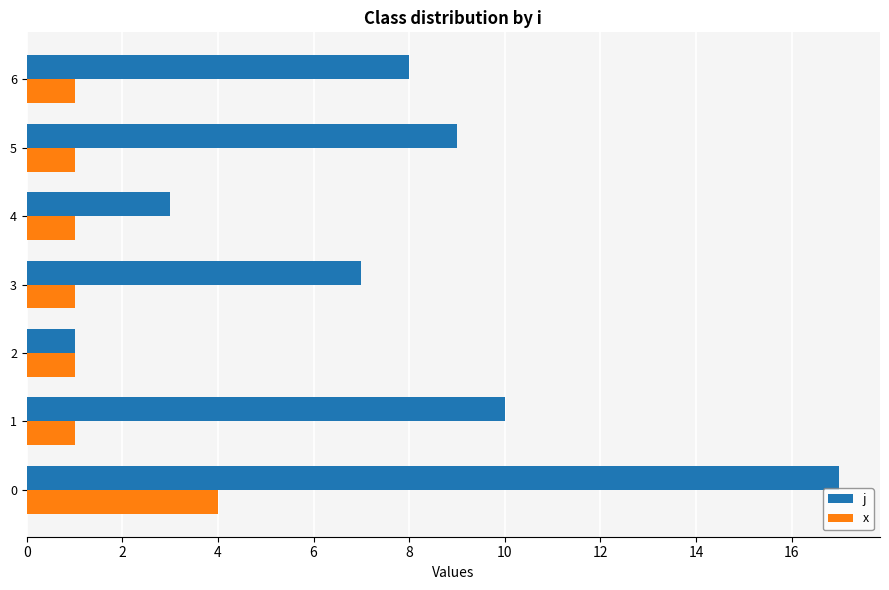

Rank the series by their average value, from lowest to highest.

x, j